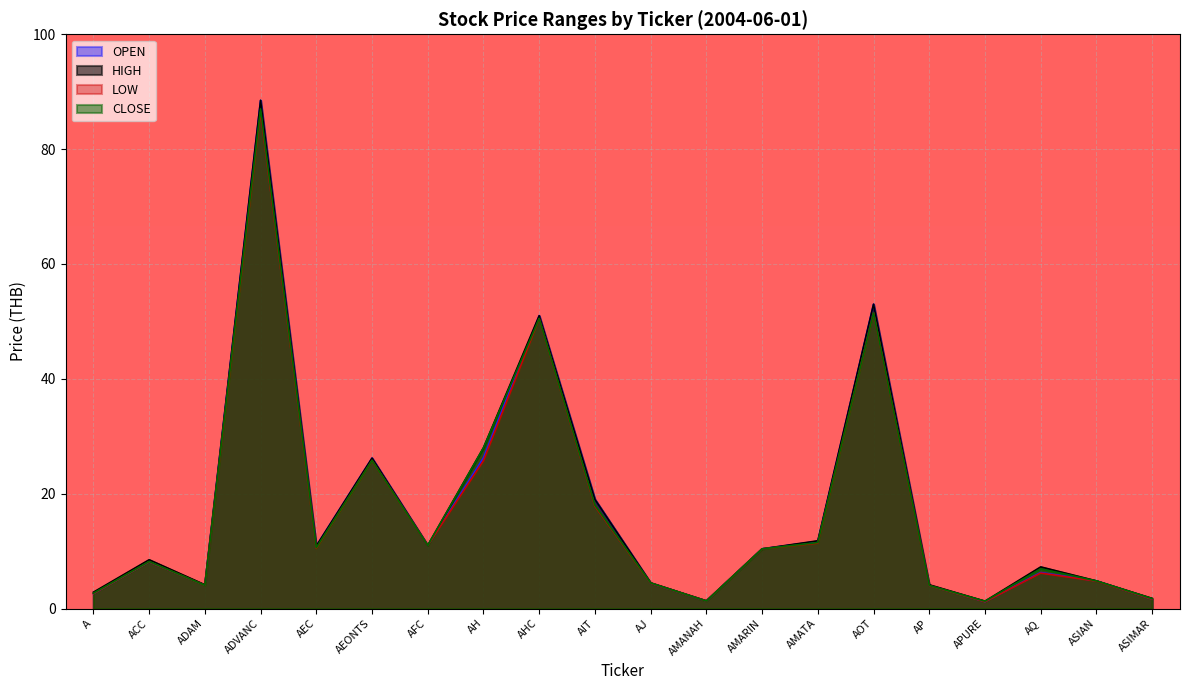

Which label corresponds to the largest value in the chart?

ADVANC